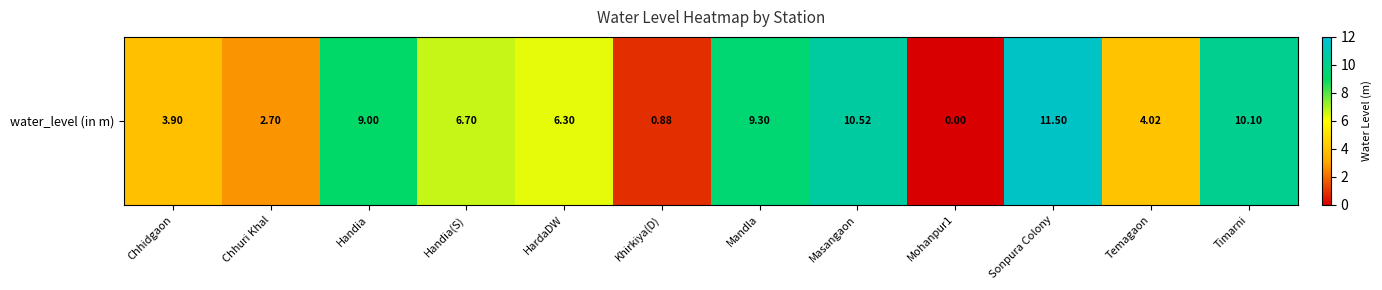

Which has a higher value, Chhidgaon or Khirkiya(D)?

Chhidgaon